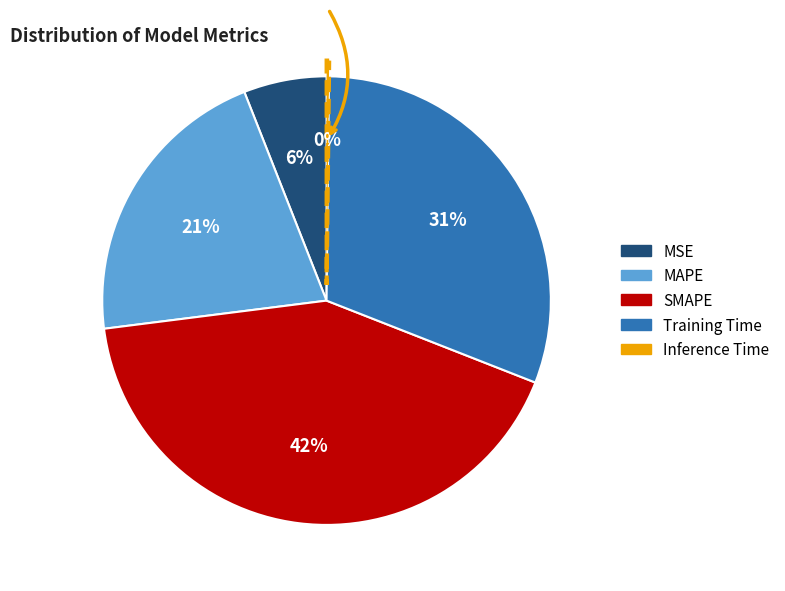

What is the largest slice in the pie chart?

SMAPE